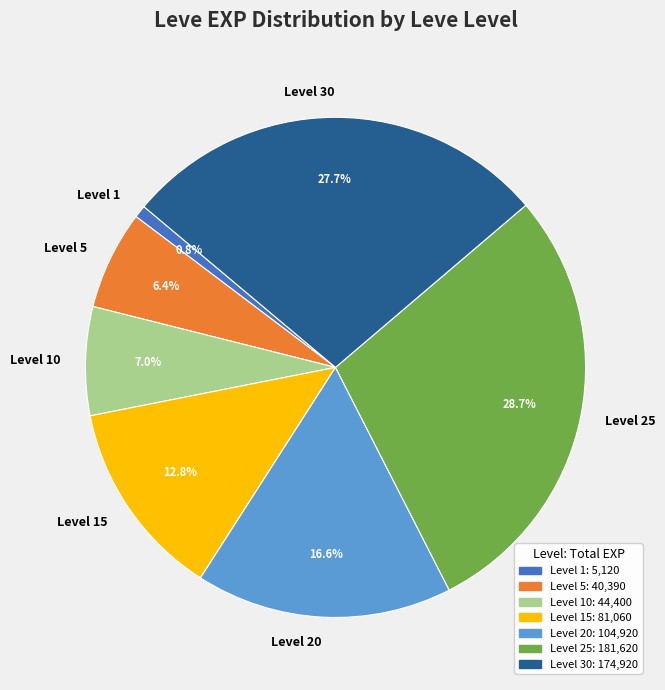

Which slice is the smallest?

Level 1